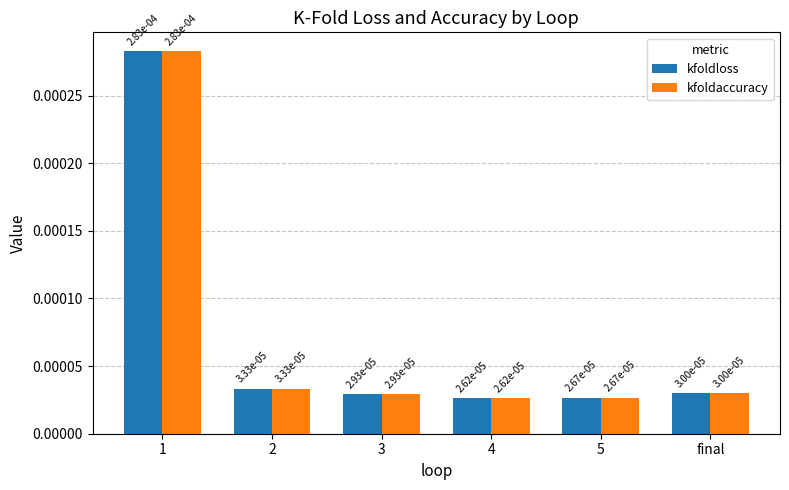

How many kfoldloss values are between 0 and 1?

6